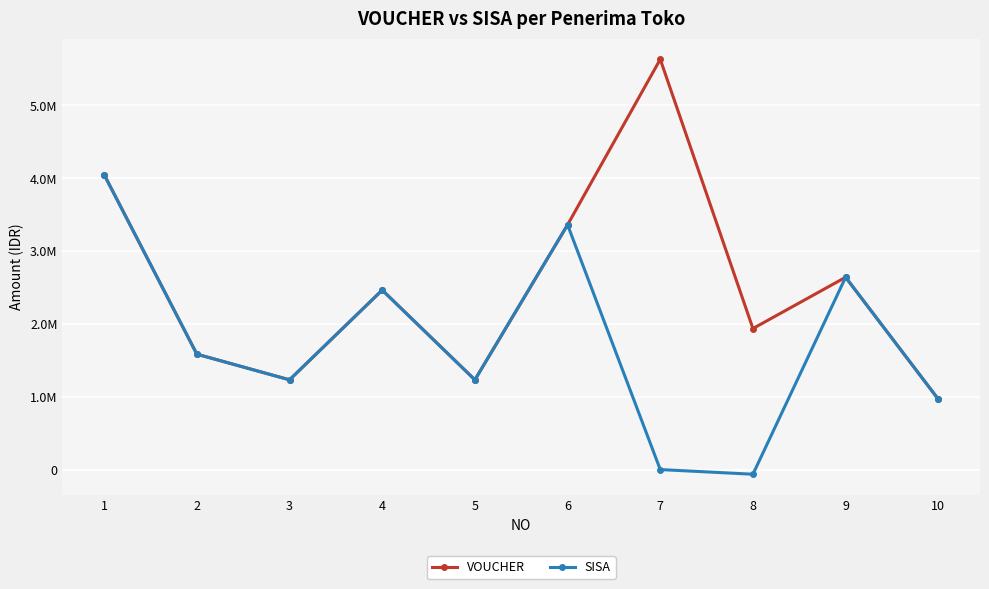

Is this an area chart (filled region under the line)?

No